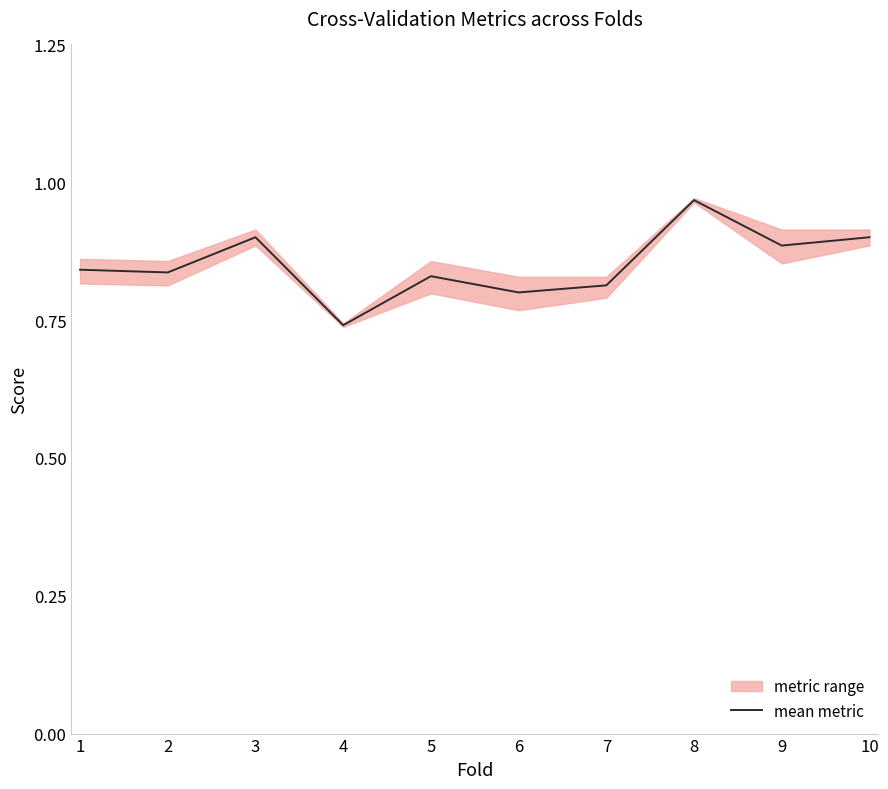

Is it true that the value at 2 is 0.8?

True